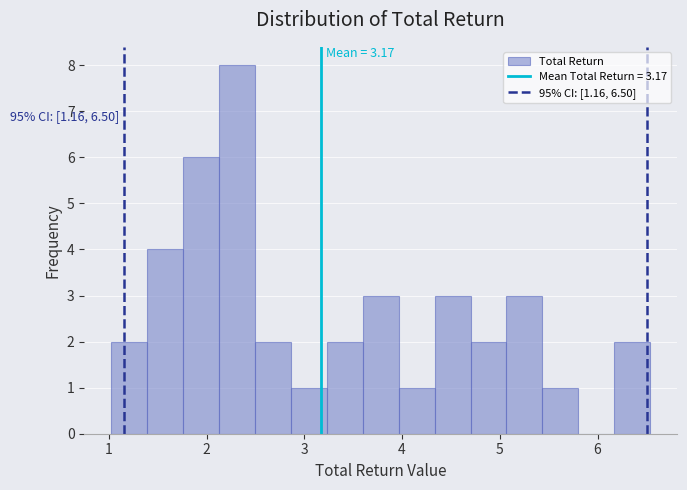

Around what value on the x-axis is the tallest bar? Give the approximate position of its centre, as read against the axis.

2.3